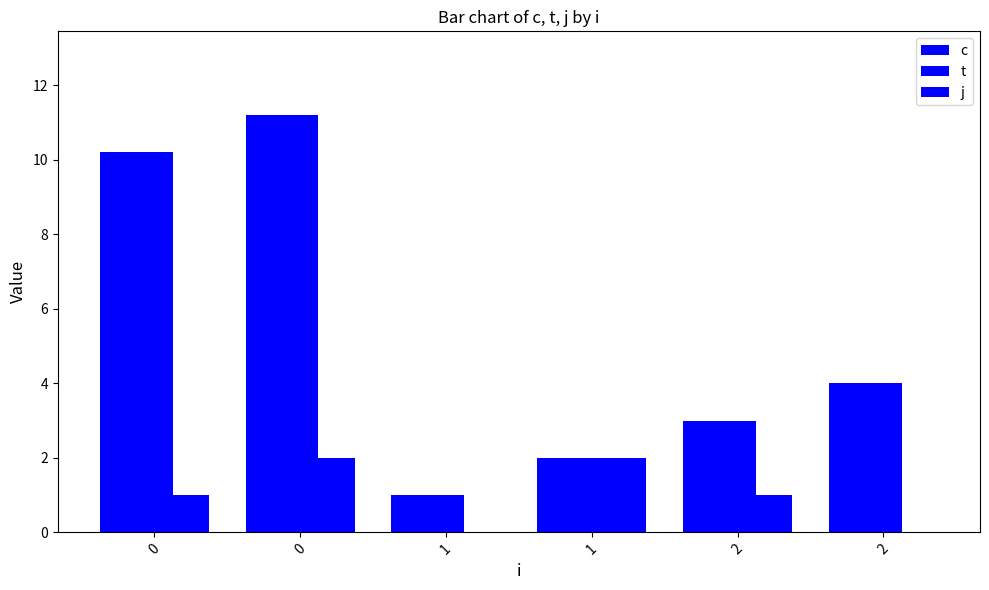

Are the bars grouped side by side (vs. stacked)?

Yes